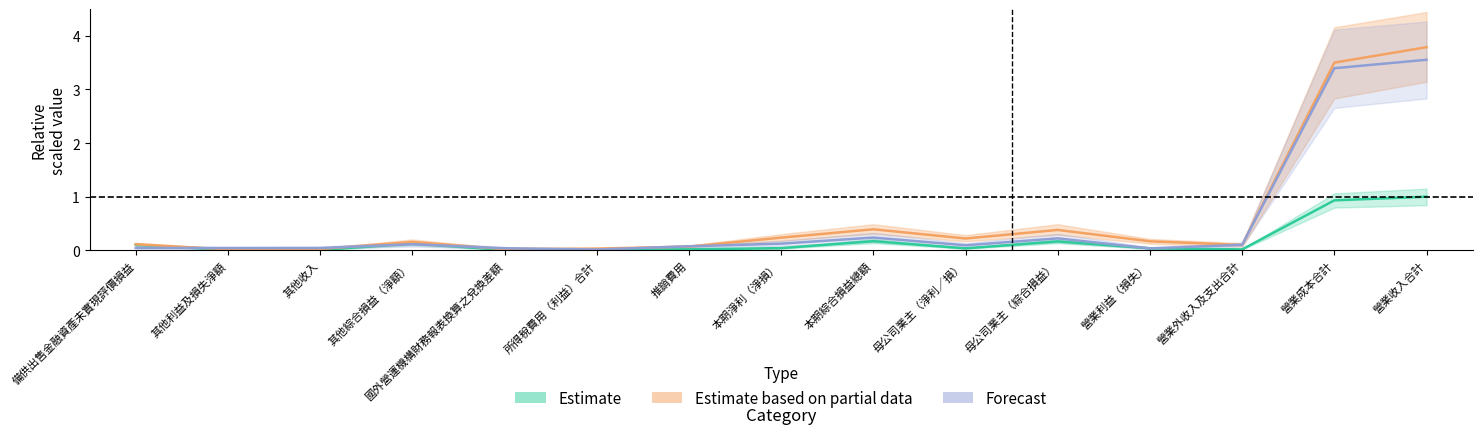

True or false: Estimate based on partial data has a value of 0.0 at 其他利益及損失淨額.

False